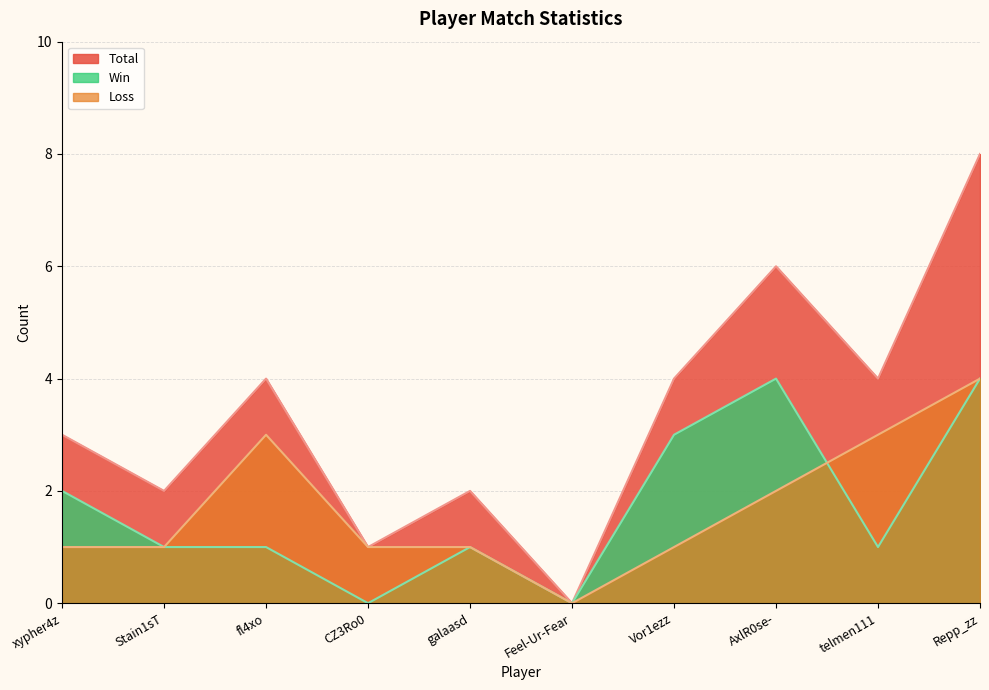

In Total, how many points are higher than both neighbors (excluding endpoints)?

3